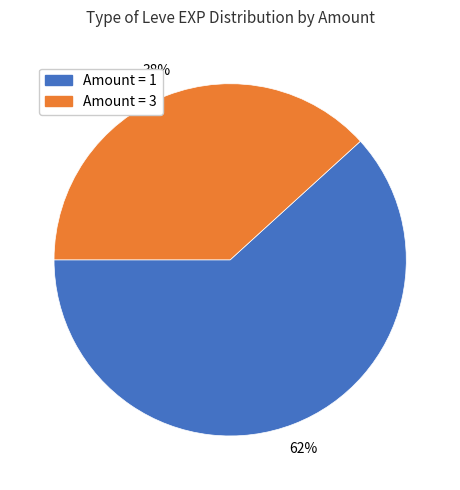

To the nearest percent, what is the difference between the largest and smallest slice percentages?

24%